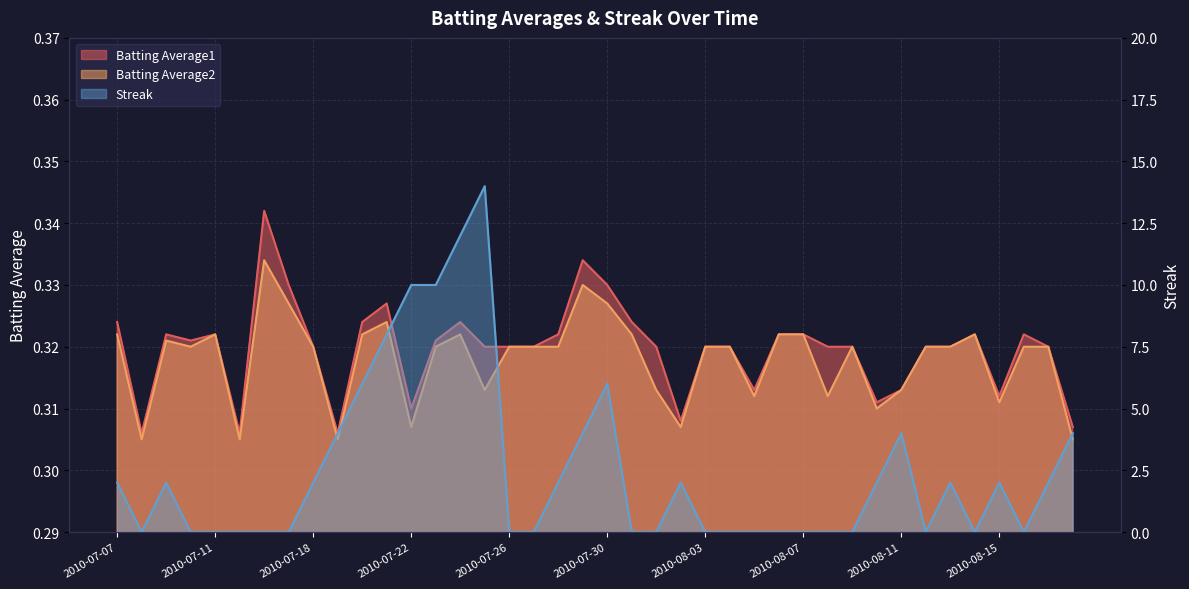

True or false: Batting Average1 and Batting Average2 intersect in this chart.

False